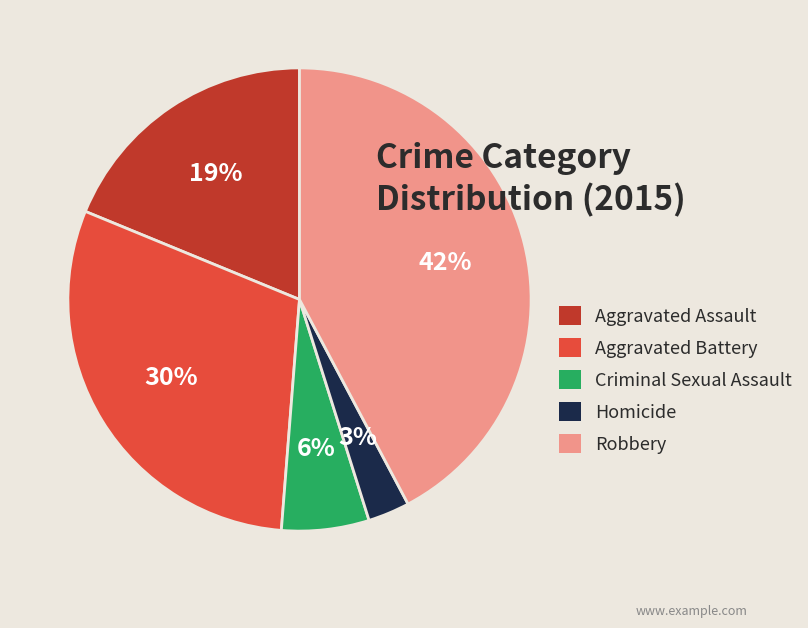

Which category has the biggest portion of the pie?

Robbery